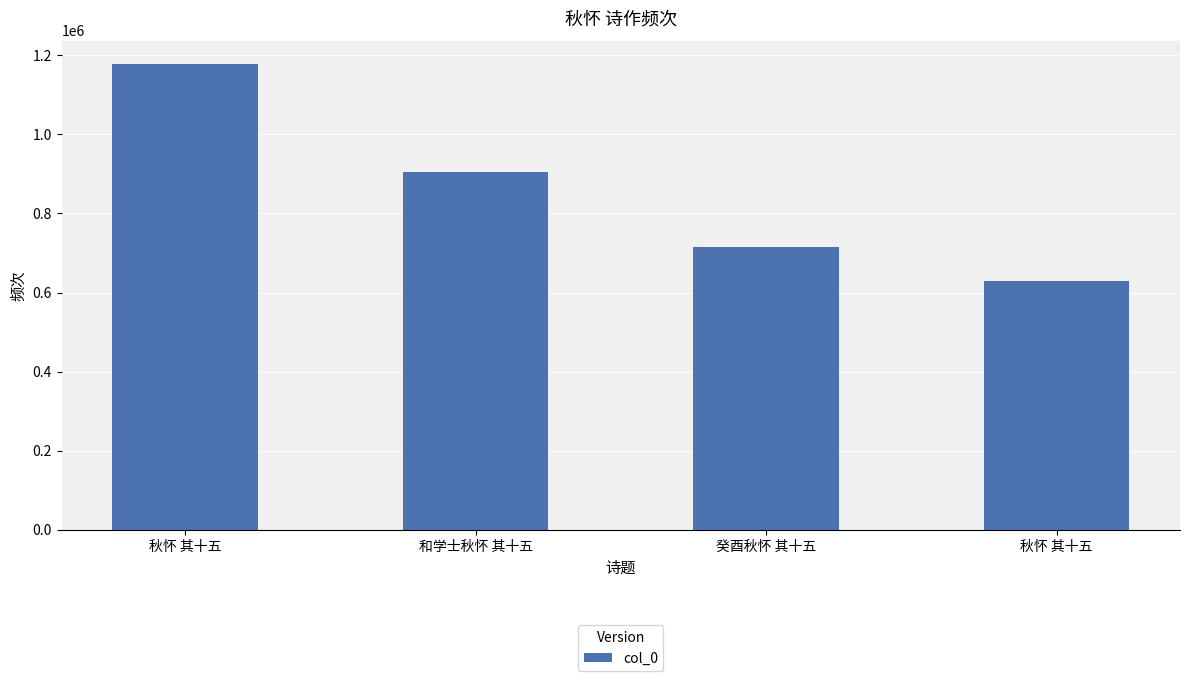

How many distinct data groups are displayed?

1